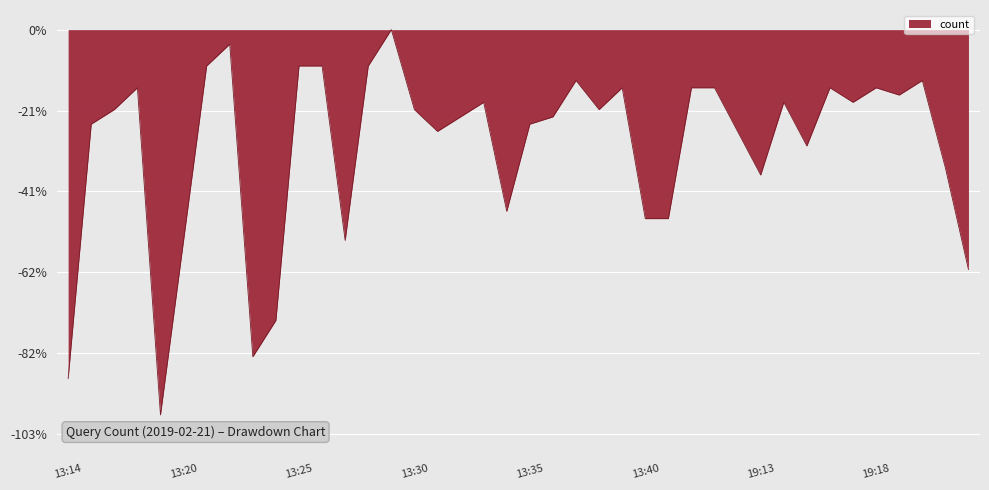

Reading left to right, transcribe all the data shown in this chart.

-0.9	-0.2	-0.2	-0.1	-1.0	-0.5	-0.1	-0.0	-0.8	-0.7	-0.1	-0.1	-0.5	-0.1	0.0	-0.2	-0.3	-0.2	-0.2	-0.5	-0.2	-0.2	-0.1	-0.2	-0.1	-0.5	-0.5	-0.1	-0.1	-0.3	-0.4	-0.2	-0.3	-0.1	-0.2	-0.1	-0.2	-0.1	-0.4	-0.6